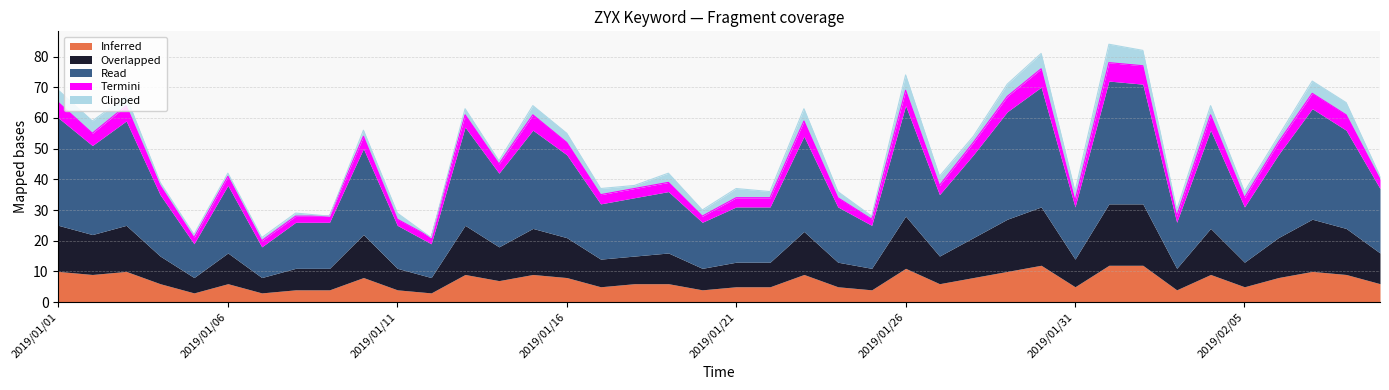

List the labels in order of Termini value, smallest first.

2019/01/05, 2019/01/07, 2019/01/08, 2019/01/09, 2019/01/11, 2019/01/12, 2019/01/20, 2019/01/25, 2019/01/31, 2019/02/03, 2019/01/04, 2019/01/06, 2019/01/14, 2019/01/17, 2019/01/18, 2019/01/19, 2019/01/21, 2019/01/22, 2019/01/24, 2019/01/27, 2019/02/05, 2019/02/09, 2019/01/02, 2019/01/10, 2019/01/13, 2019/01/16, 2019/01/28, 2019/02/06, 2019/01/01, 2019/01/03, 2019/01/15, 2019/01/23, 2019/01/26, 2019/01/29, 2019/02/04, 2019/02/07, 2019/02/08, 2019/01/30, 2019/02/01, 2019/02/02